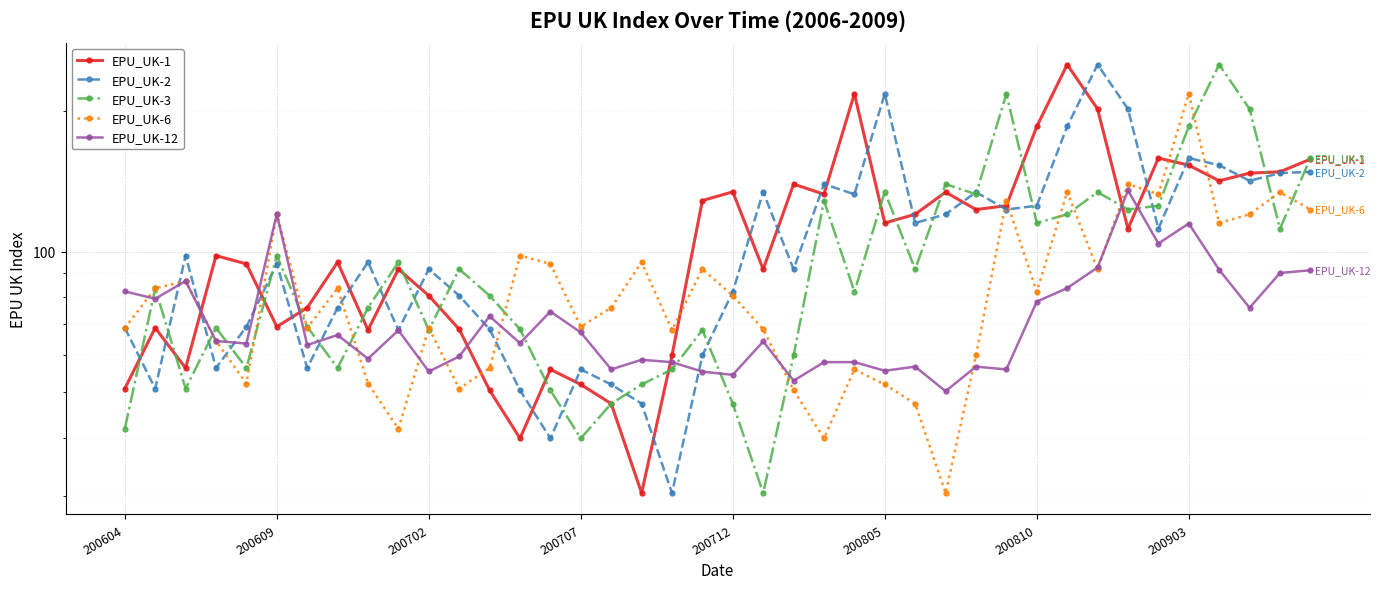

How many data points in EPU_UK-12 are above 64?

21